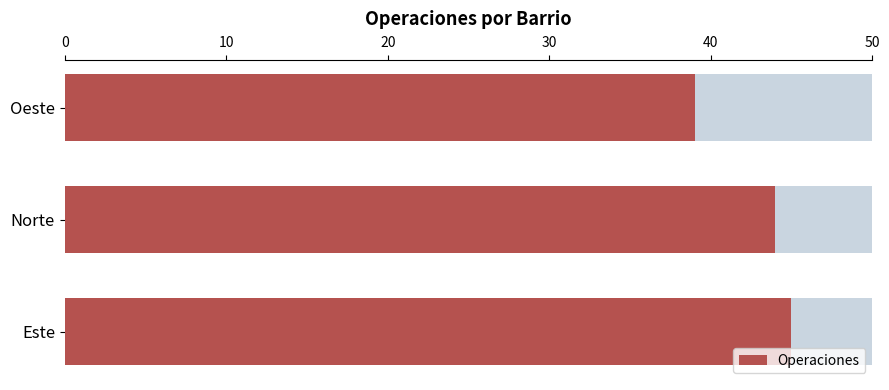

How many data points are less than 44?

1